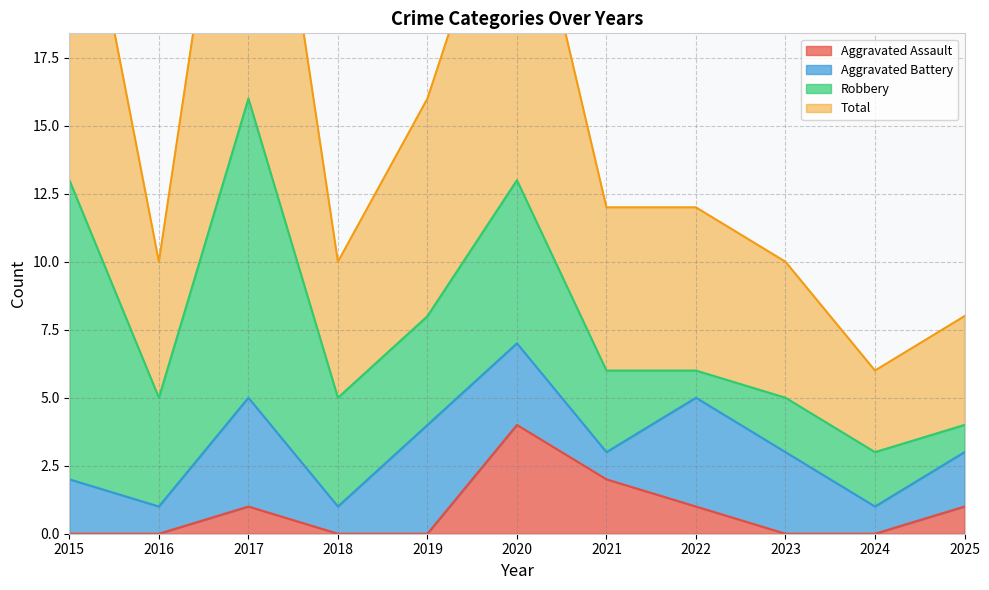

At which category does Total reach its first local valley?

2016